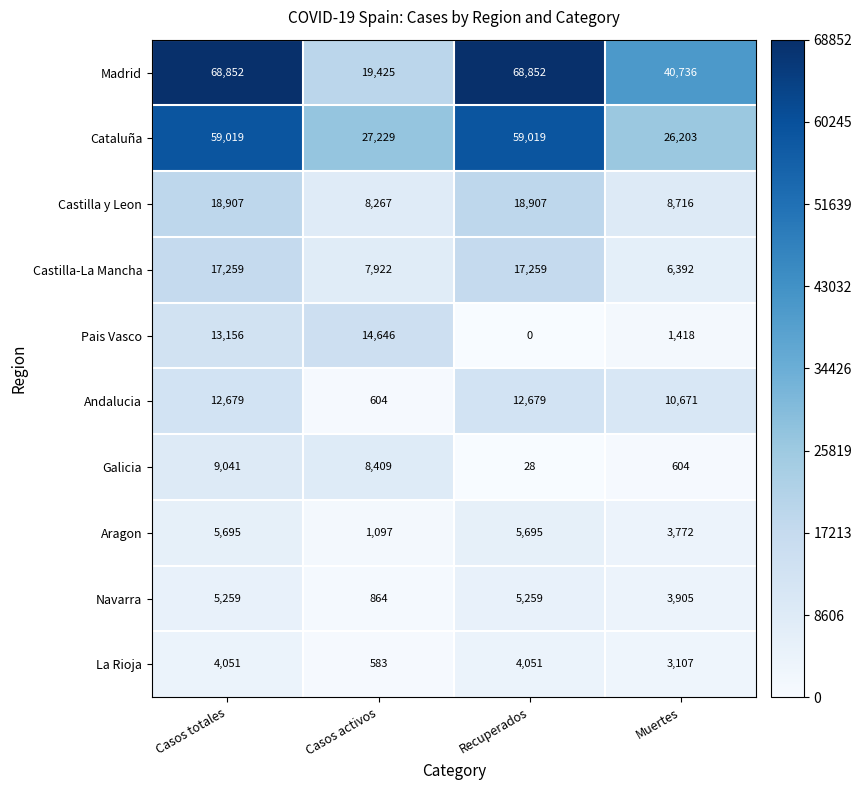

What is the approximate value of Castilla-La Mancha at Casos activos, to the nearest 100?

7900